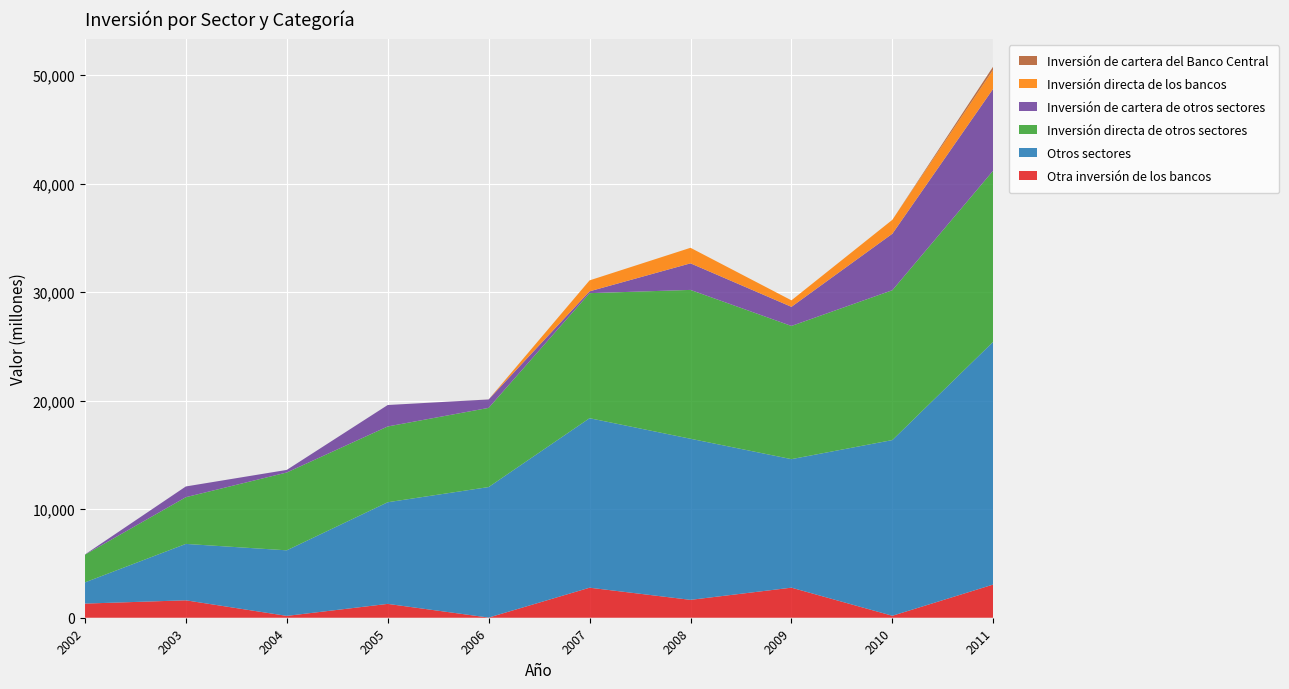

Reading left to right, list all the values displayed in this chart.

Otra inversión de los bancos: 1303	1606	170	1276	15	2768	1648	2771	181	3062
Otros sectores: 1953	5197	6043	9368	12028	15621	14848	11846	16194	22380
Inversión directa de otros sectores: 2550	4307	7173	6984	7298	11526	13718	12275	13813	15778
Inversión de cartera de otros sectores: 21	989	238	1977	776	170	2449	1762	5205	7550
Inversión directa de los bancos: 0	0	0	0	0	1008	1432	599	1282	1758
Inversión de cartera del Banco Central: 0	0	0	0	3	0	0	0	0	289